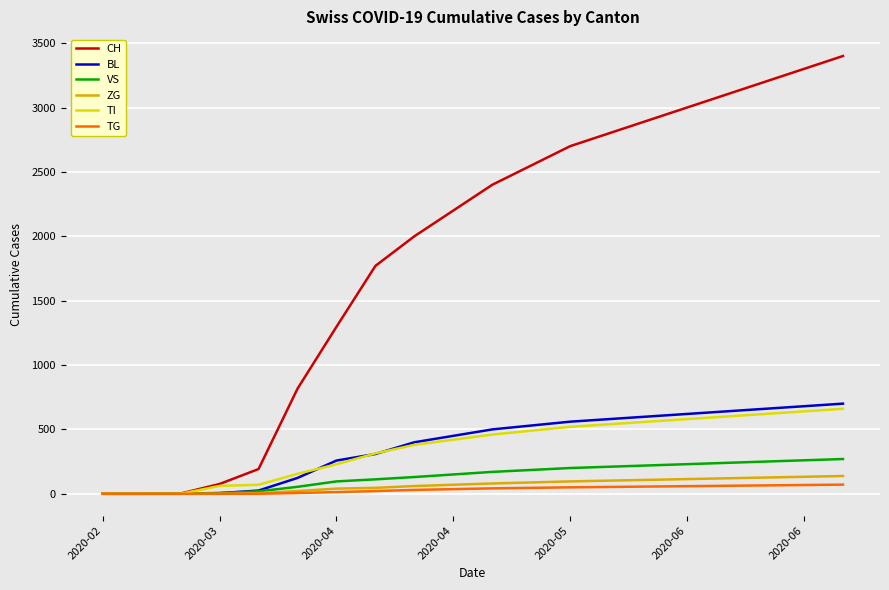

What are all the series names shown in the legend?

CH, BL, VS, ZG, TI, TG